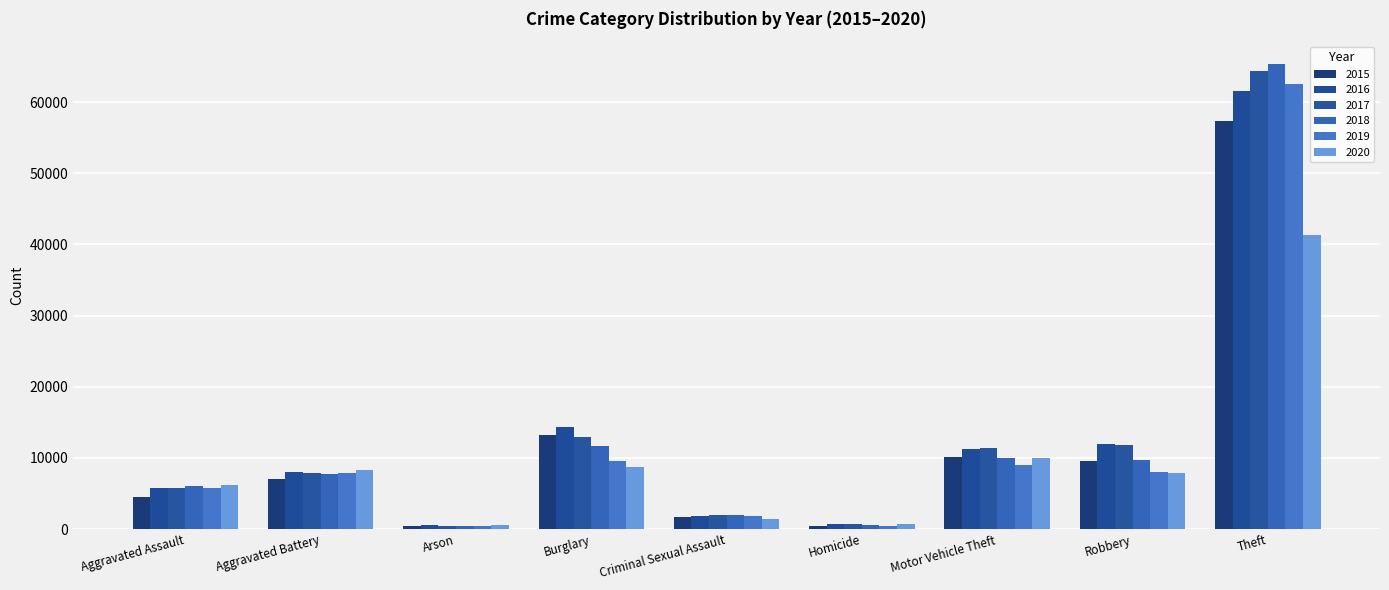

What is the approximate value of 2016 at Criminal Sexual Assault?

1850